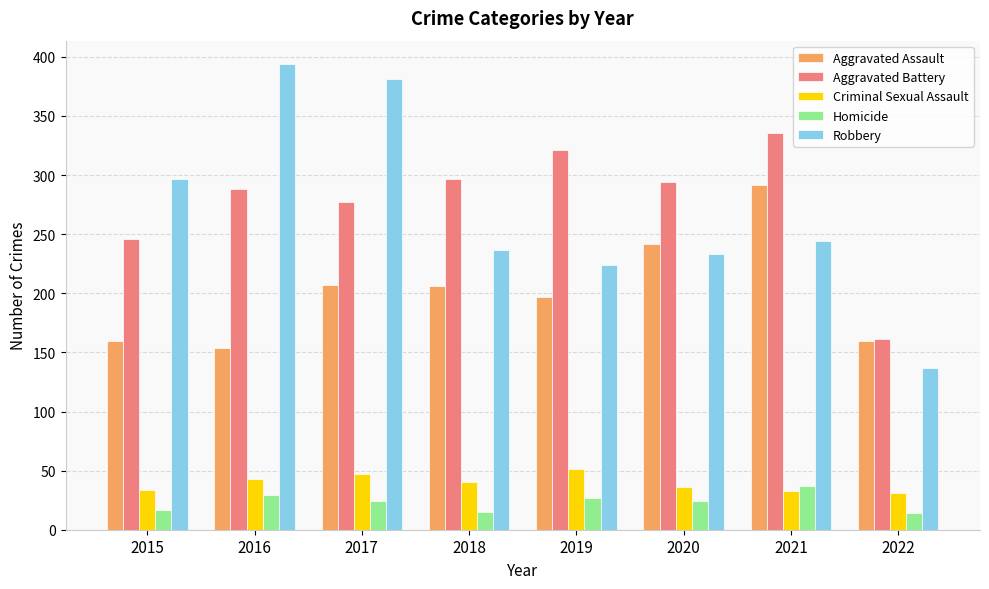

Which series has the largest range (max minus min)?

Robbery